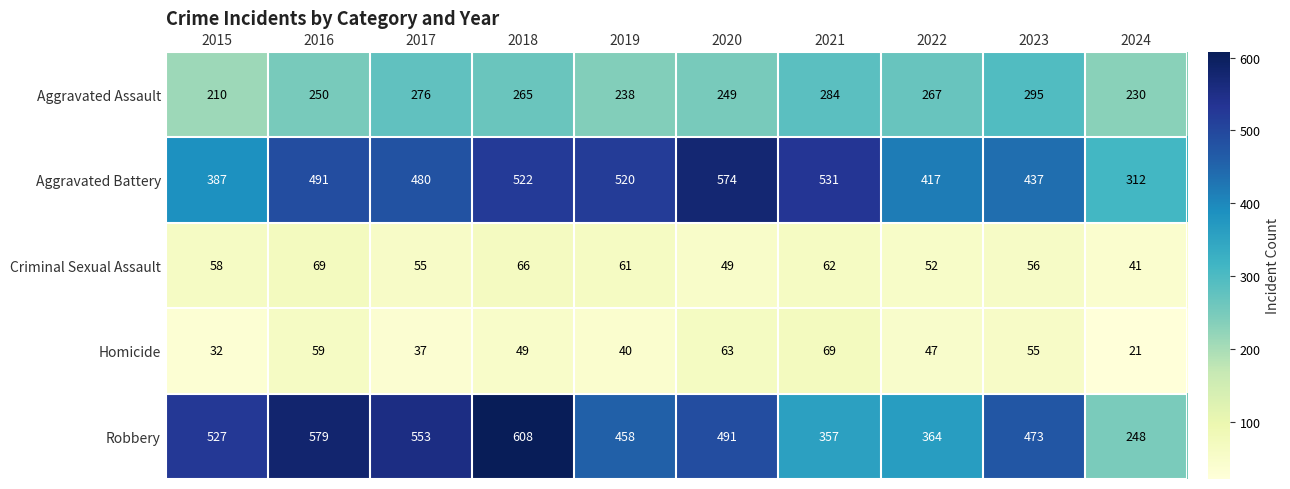

Count the number of categories in the chart.

10